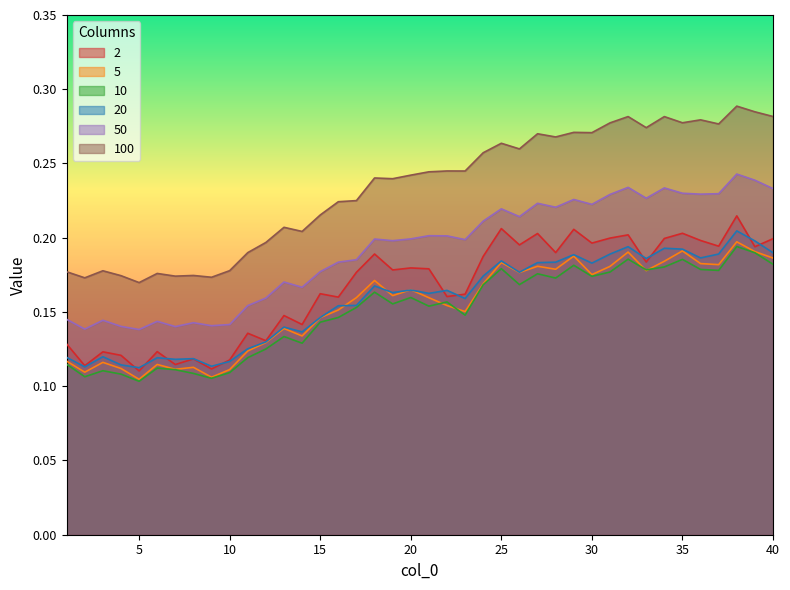

True or false: 10 and 20 intersect in this chart.

False